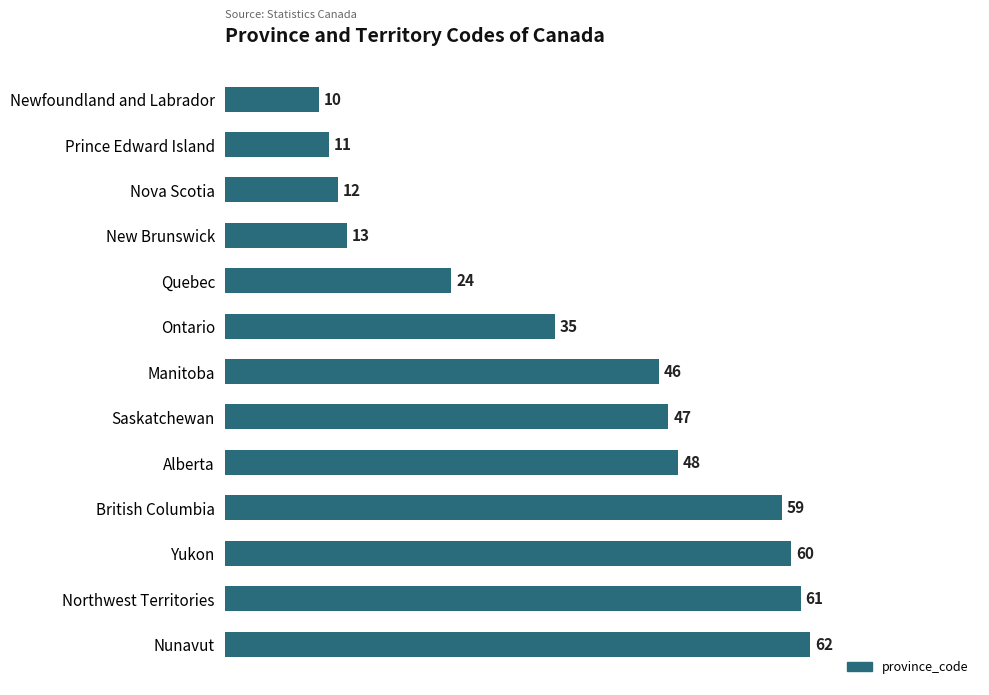

What is the sum of all values?

488